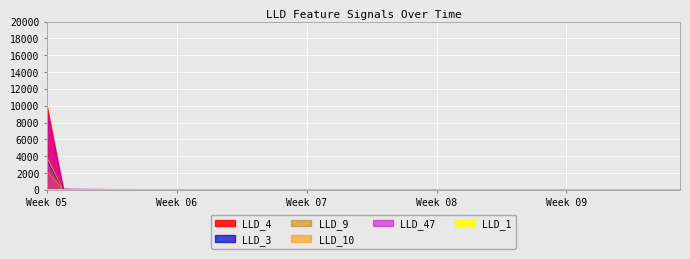

Reading right to left, transcribe all the data shown in this chart.

LLD_1: 9.9	9.9	9.9	9.9	9.9	9.9	9.9	9.9	9.9	9.9	9.9	9.9	9.9	9.9	9.9	9.9	9.9	9.9	9.9	9.9	9.9	9.9	9.9	9.9	9.9	9.9	9.9	9.9	9.8	9.8	9.8	9.7	9.8	9.8	10.0	10.0	9.7	9.1	8.8	7.2
LLD_3: 0.0	0.0	0.0	0.0	0.0	0.0	0.0	0.0	0.0	0.0	0.0	0.0	0.0	0.0	0.0	0.0	0.0	0.0	0.0	0.0	0.0	0.0	0.0	0.0	0.0	0.0	0.0	0.0	0.0	0.0	0.0	0.0	0.0	0.0	0.0	0.0	0.0	0.0	0.0	9832.6
LLD_4: 0.0	0.0	0.0	0.0	0.0	0.0	0.0	0.0	0.0	0.0	0.0	0.0	0.0	0.0	0.0	0.0	0.0	0.0	0.0	0.0	0.0	0.0	0.0	0.0	0.0	0.0	0.0	0.0	0.0	0.0	0.0	0.0	0.0	0.0	0.0	0.0	0.0	0.0	0.0	2210.1
LLD_9: 0.0	0.0	0.0	0.0	0.0	0.0	0.0	0.0	0.0	0.0	0.0	0.0	0.0	0.0	0.0	0.0	0.0	0.0	0.0	0.0	0.0	0.0	0.0	0.0	0.0	0.0	0.0	0.0	0.0	0.0	0.0	0.0	0.0	0.0	0.0	0.0	0.0	0.0	0.0	3514.6
LLD_10: 0.0	0.0	0.0	0.0	0.0	0.0	0.0	0.0	0.0	0.0	0.0	0.0	0.0	0.0	0.0	0.0	0.0	0.0	0.0	0.0	0.0	0.0	0.0	0.0	0.0	0.0	0.0	0.0	0.0	0.0	0.0	0.0	0.0	0.0	0.0	0.0	0.0	0.0	0.0	3802.0
LLD_47: 12.7	12.7	12.8	12.9	13.0	13.1	13.2	13.3	13.4	13.5	13.6	13.7	13.8	13.9	14.0	14.2	14.3	14.4	14.6	14.8	15.0	15.2	15.4	15.7	15.9	16.2	16.4	16.6	16.8	17.2	18.0	19.7	22.7	27.6	34.6	44.0	54.8	72.7	93.0	9036.1